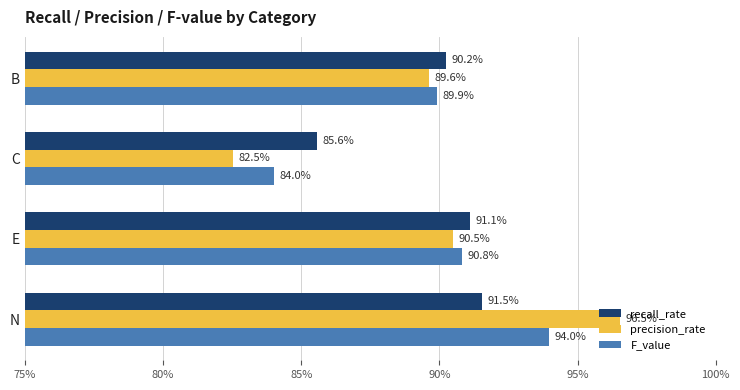

How many bars are there in each group?

3